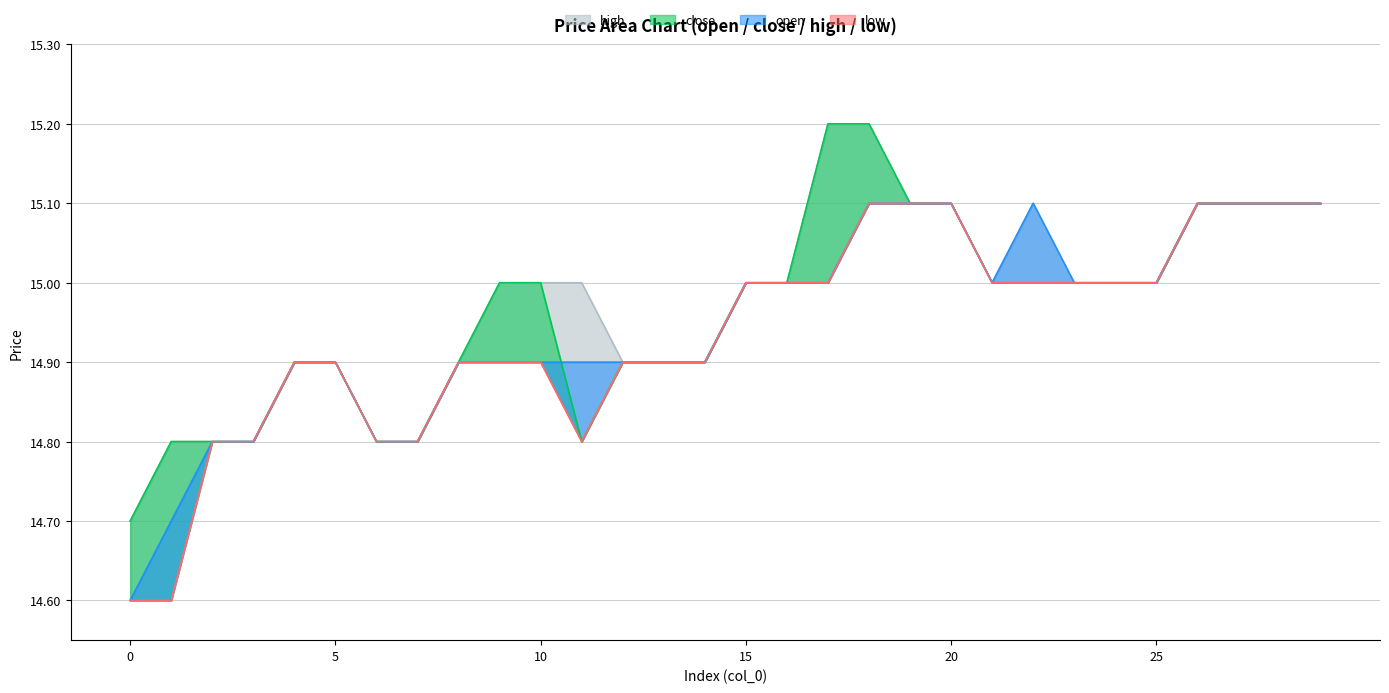

How many data points in high are above 15?

9